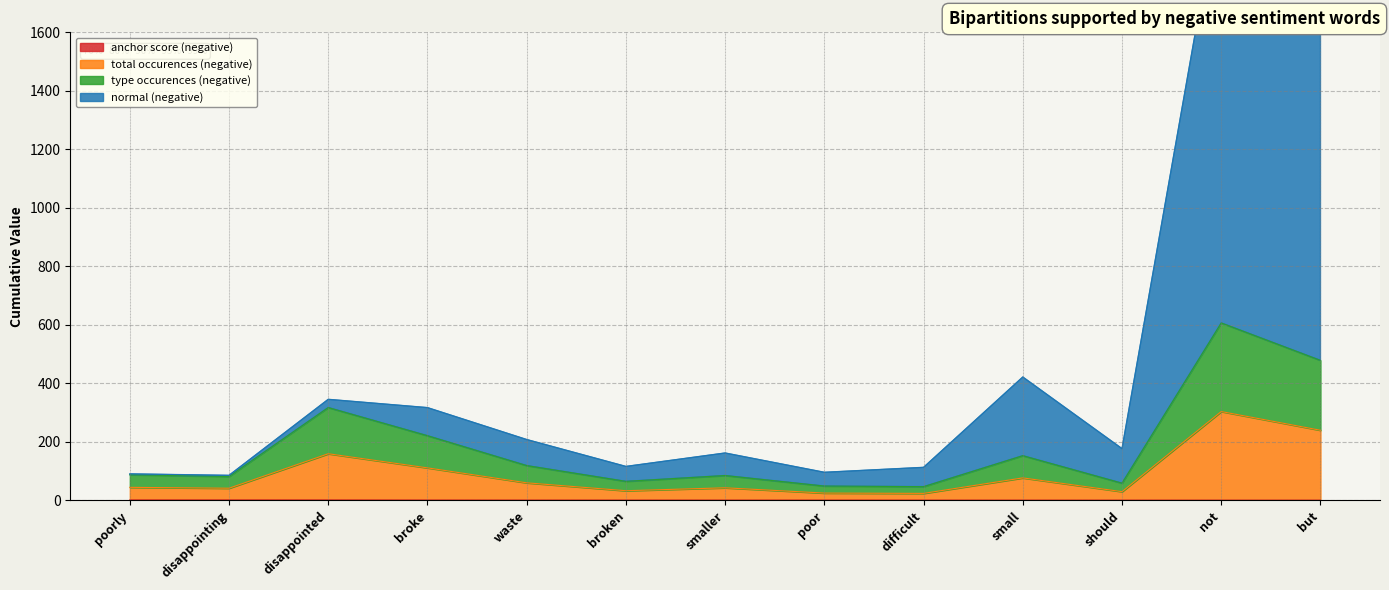

Which category has the highest value in the total occurences (negative) series?

not